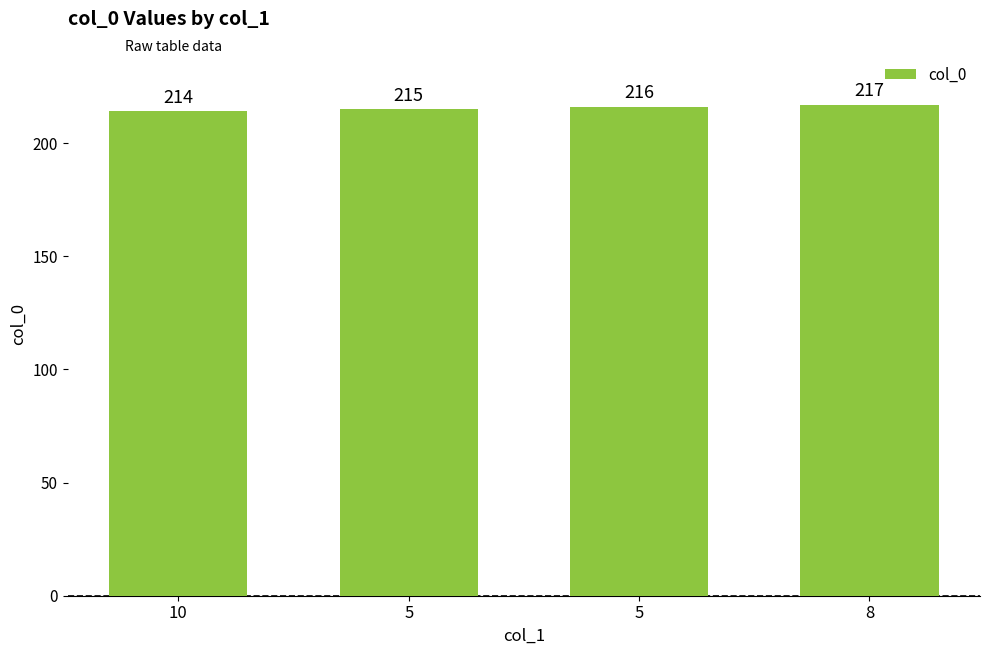

Reading left to right, what are all the values shown in this chart?

214	215	216	217